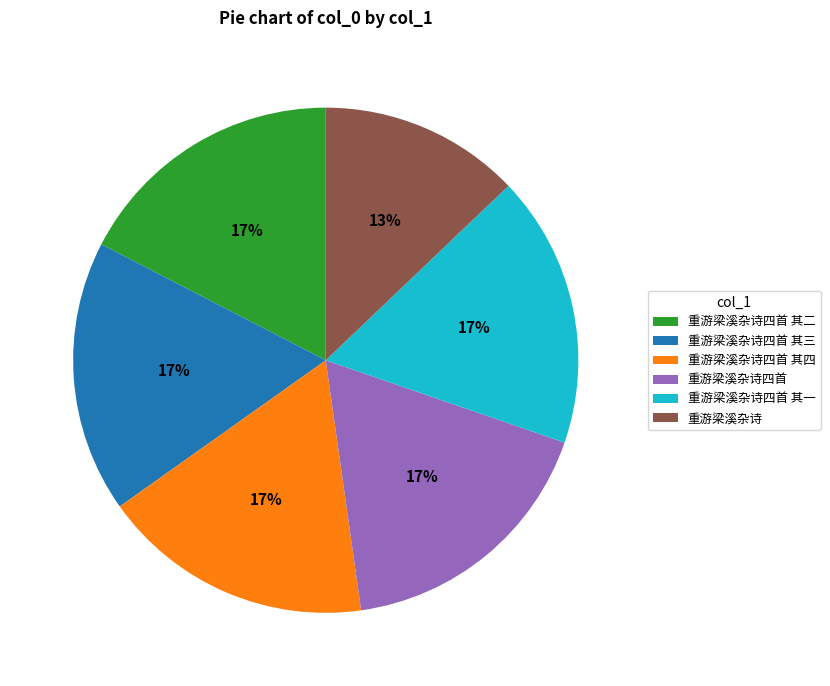

Does 重游梁溪杂诗四首 其一 represent more than half of the total?

No